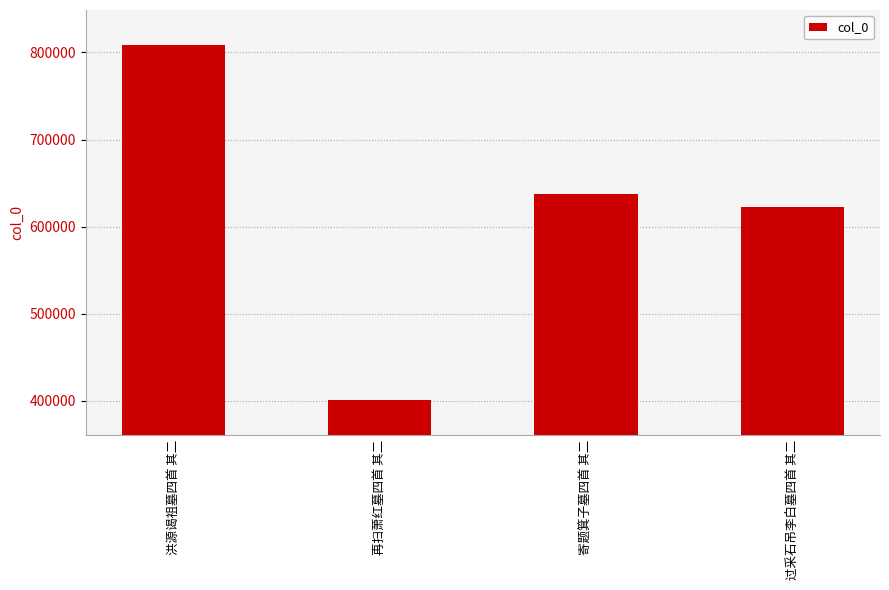

Reading left to right, extract all data points from this chart.

洪源谒祖墓四首 其二=808344	再扫萧红墓四首 其二=401015	寄题箕子墓四首 其二=637566	过采石吊李白墓四首 其二=622370